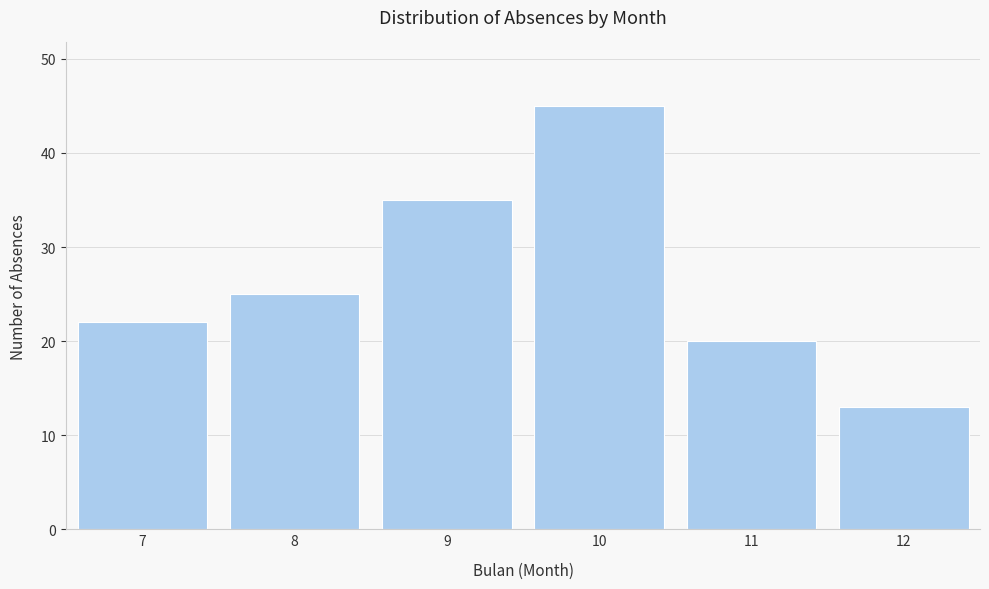

Reading right to left, transcribe all the data shown in this chart.

13	20	45	35	25	22